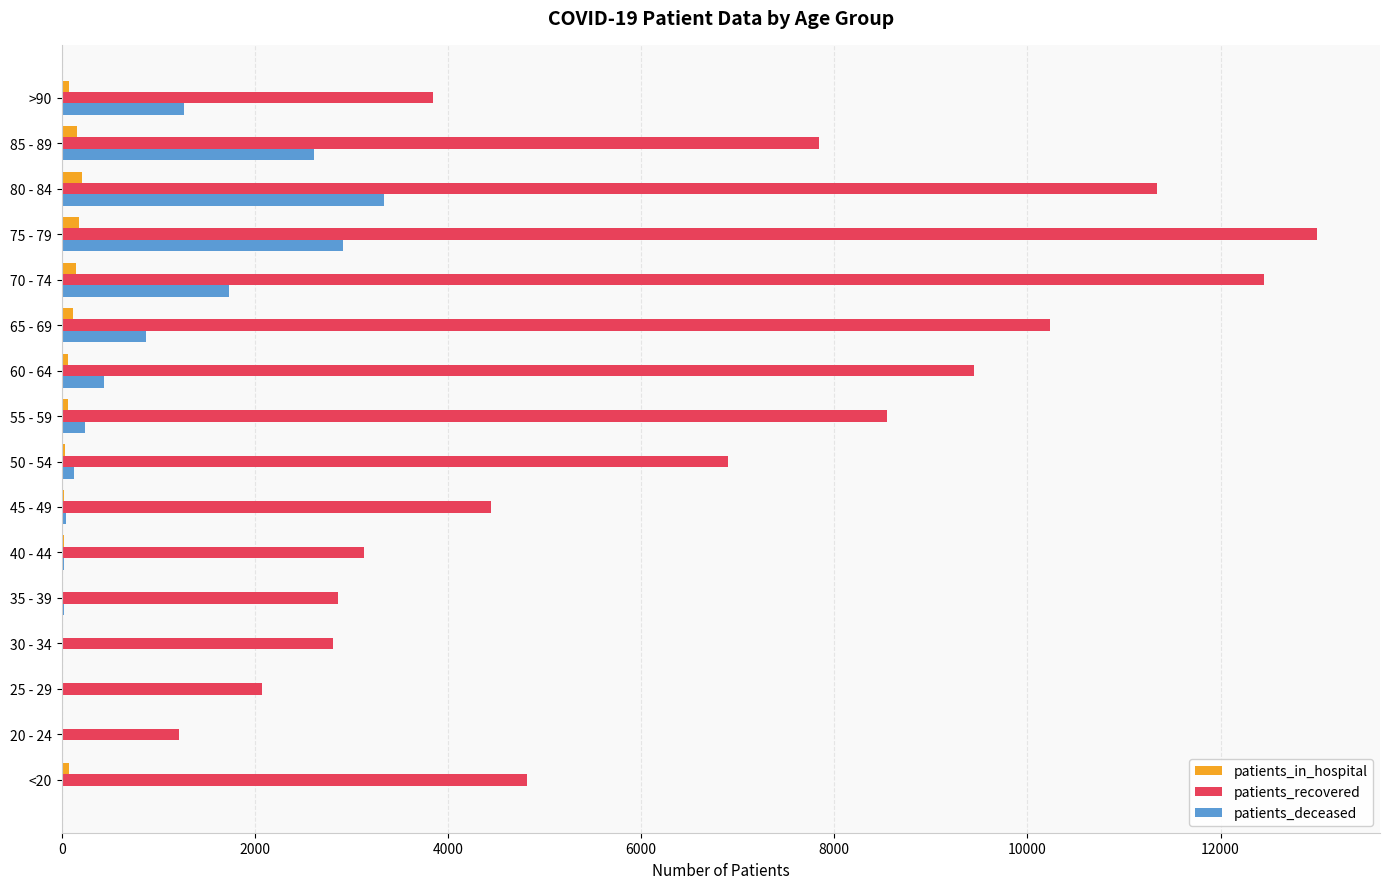

What is the greatest value displayed?

13001